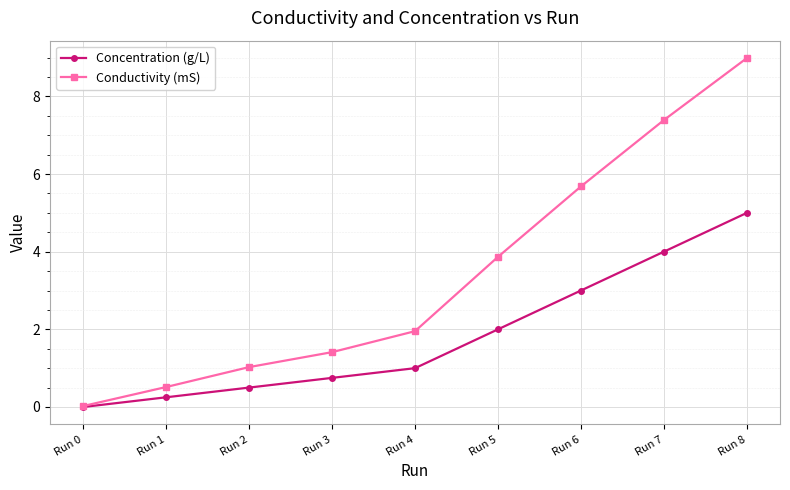

What is the value of the Conductivity (mS) point at the 4th from the left?

1.4